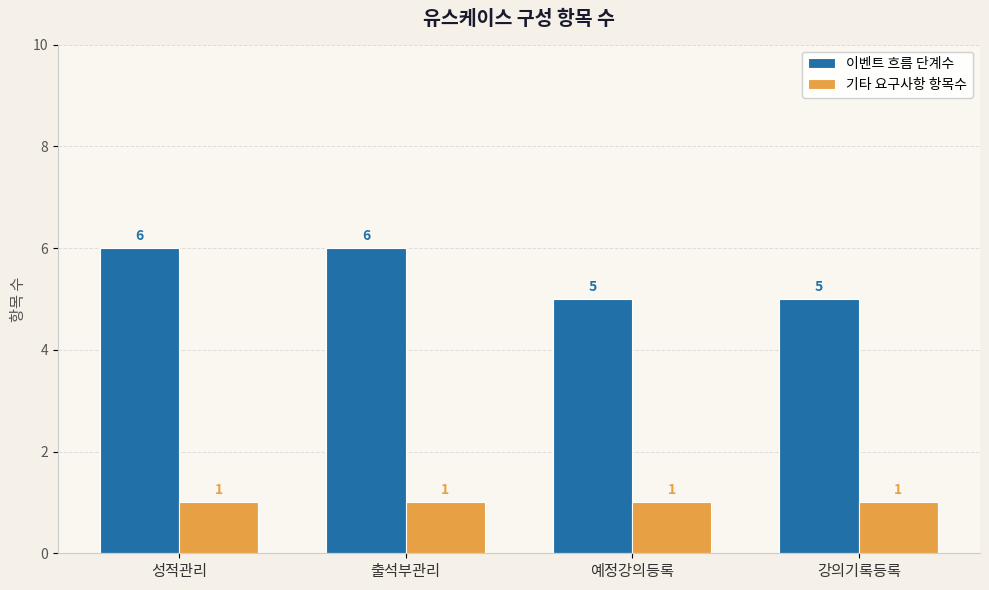

Rank the series at 출석부관리 from highest to lowest value.

이벤트 흐름 단계수, 기타 요구사항 항목수